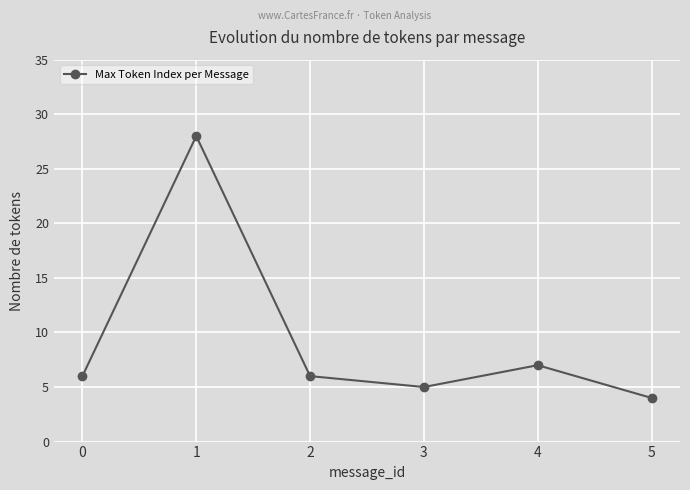

How many series are shown in this chart?

1